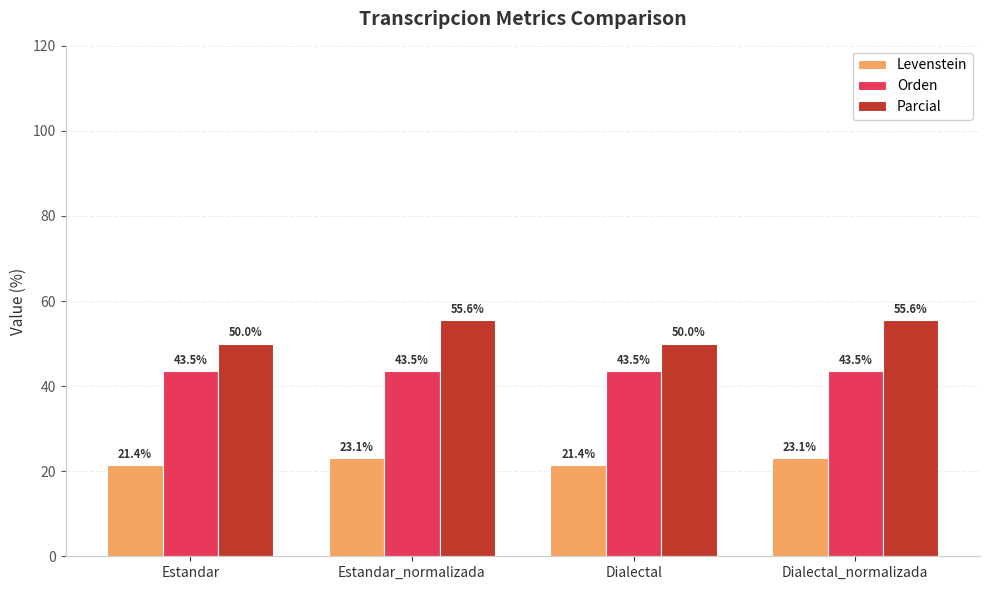

Rank the series by their maximum value, from highest to lowest.

Parcial, Orden, Levenstein